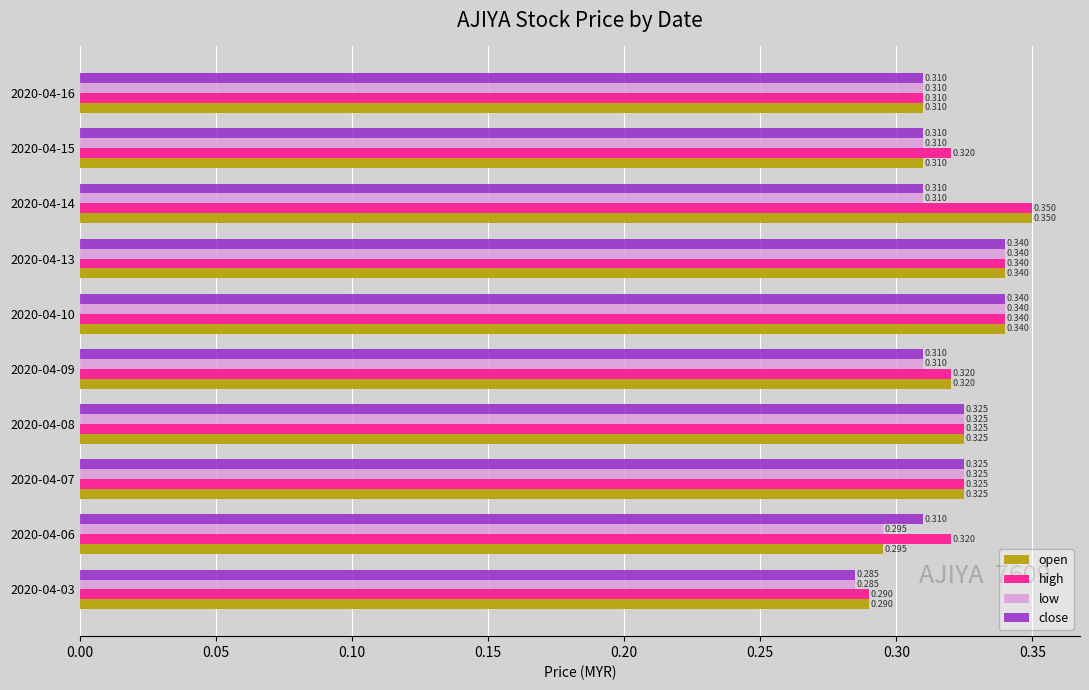

List the series in order of their overall mean, highest first.

high, open, close, low